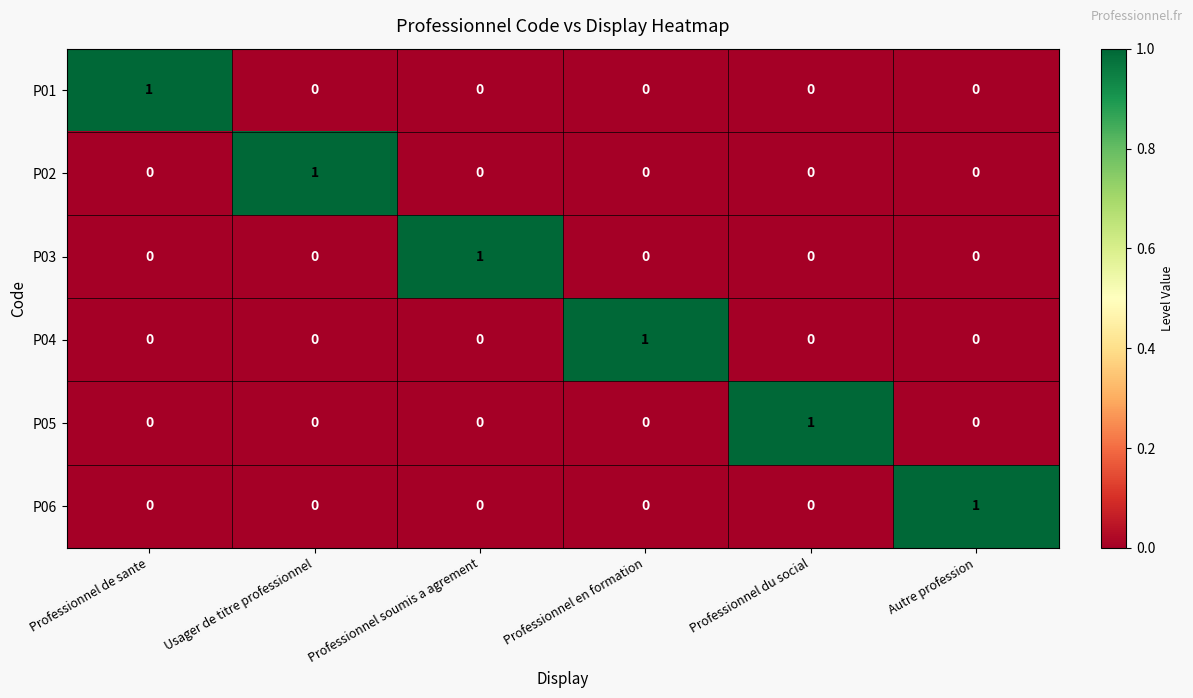

Which category has the highest value in the P03 series?

Professionnel soumis a agrement